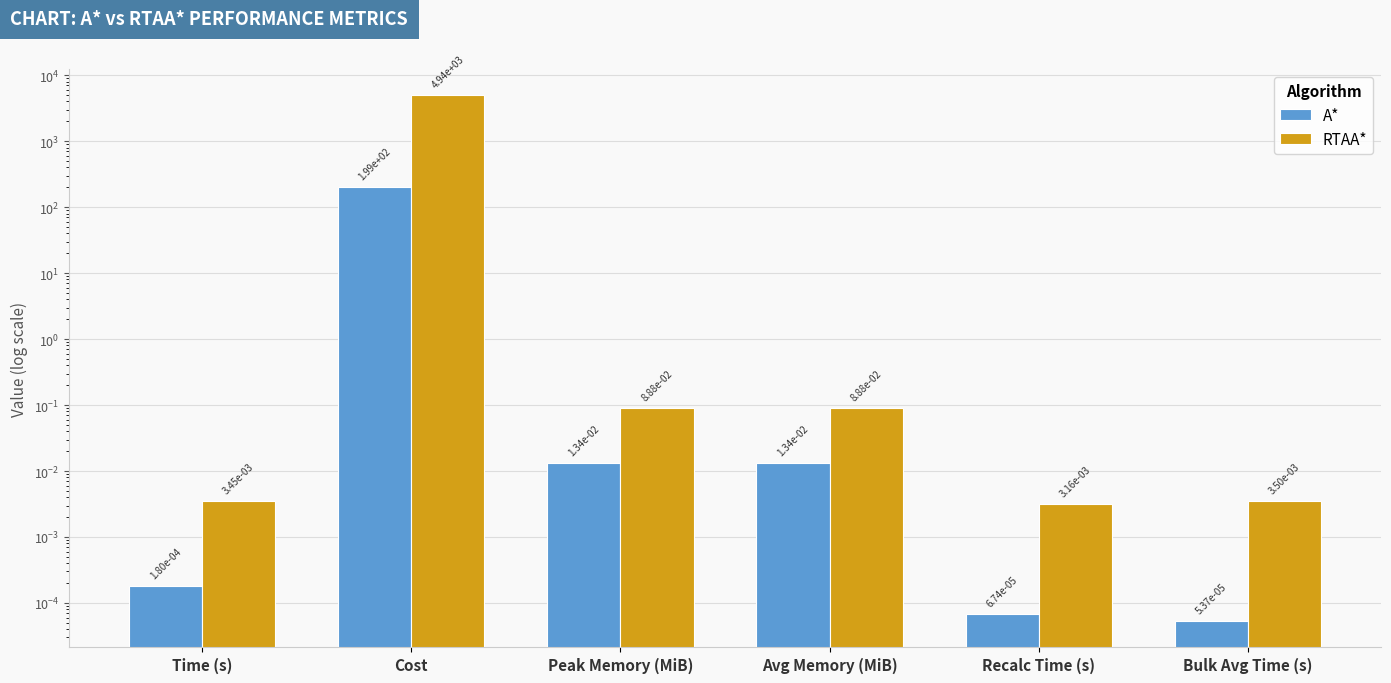

Which series has the largest total across all categories?

RTAA*